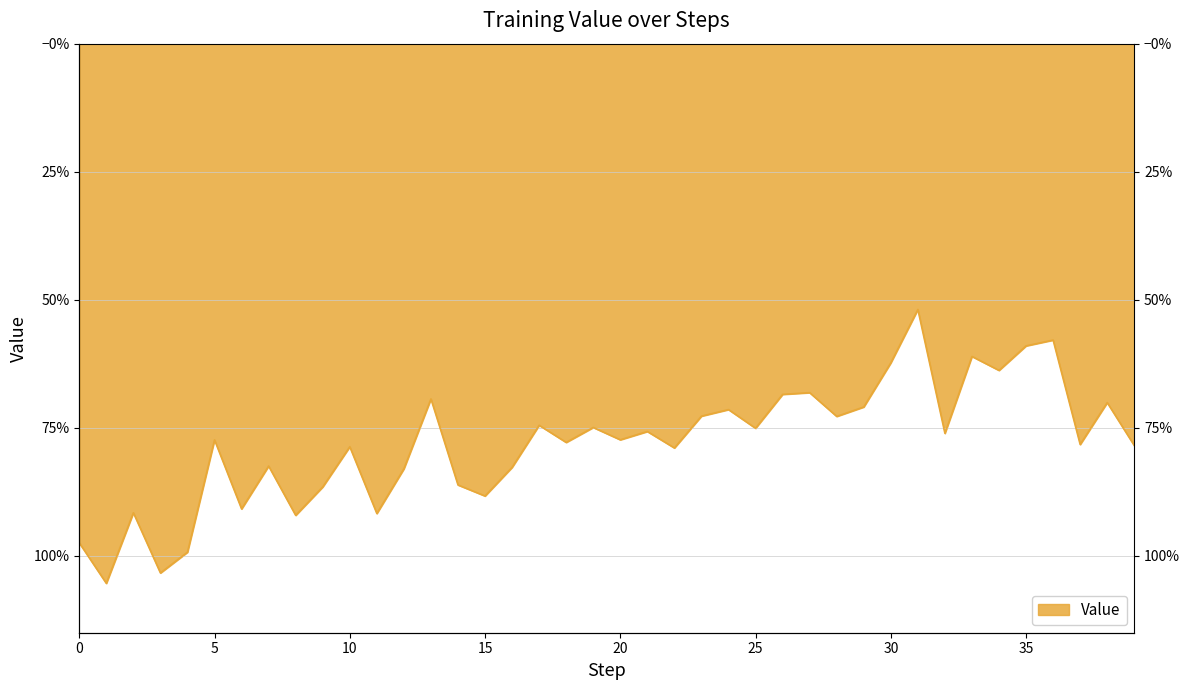

What is the average value?

-0.8